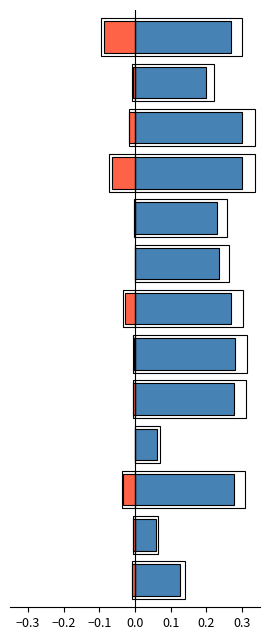

What is the label of the 13th bar from the left?

12